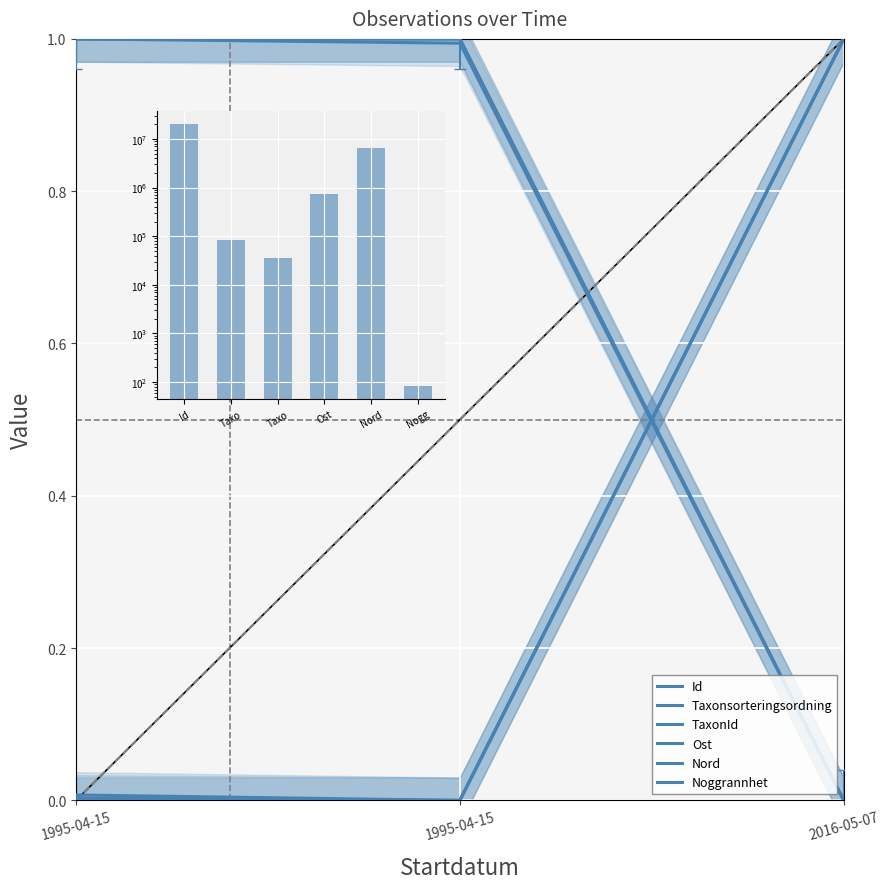

Reading right to left, extract all data points from this chart.

Id: 1.0	0.0	0.0
Taxonsorteringsordning: 0.0	1.0	1.0
TaxonId: 1.0	0.0	0.0
Ost: 1.0	0.0	0.0
Nord: 0.0	1.0	1.0
Noggrannhet: 0.0	1.0	1.0